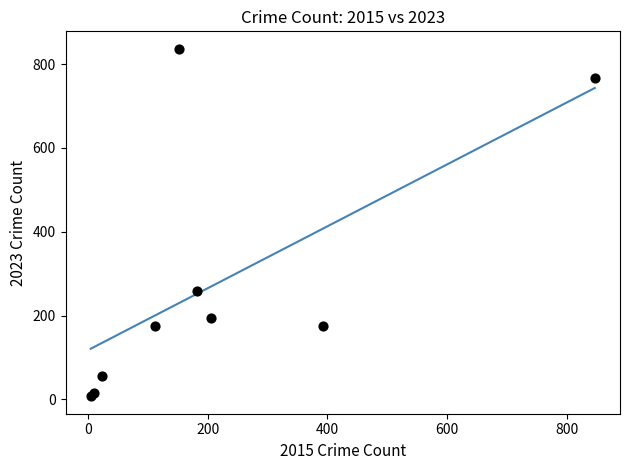

What Y value in the scatter plot is closest to 422?

258